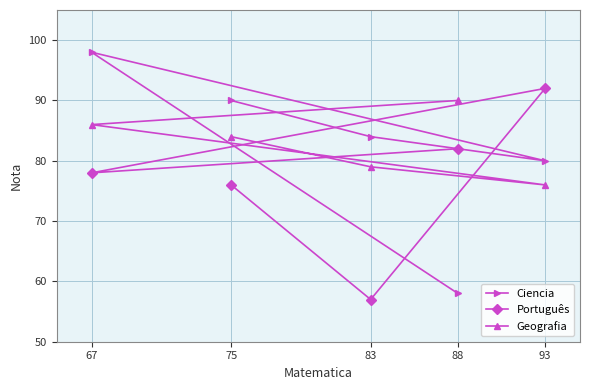

At which category is the sum across all series the highest?

67